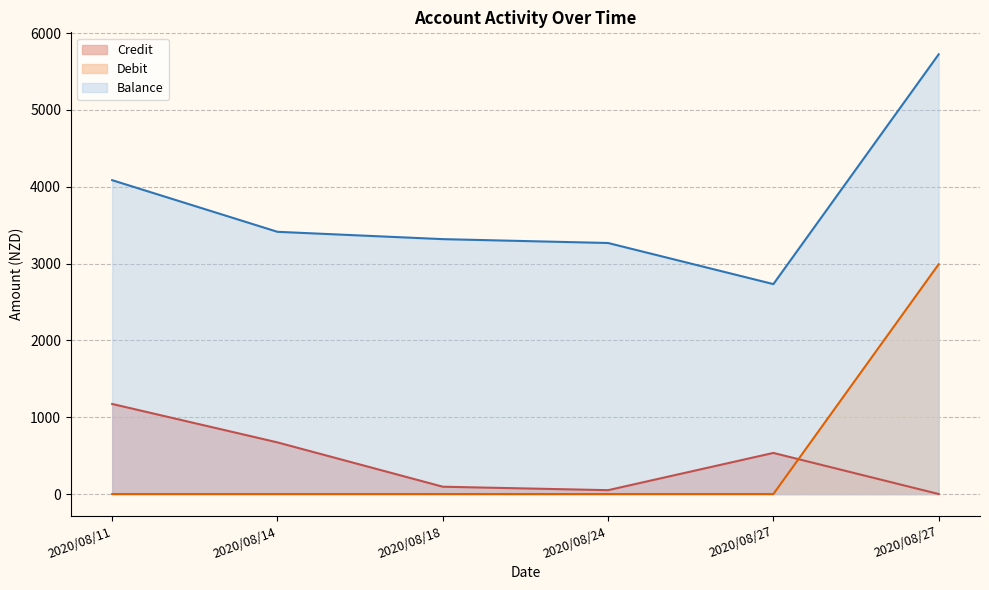

True or false: Debit and Balance cross at least once.

False